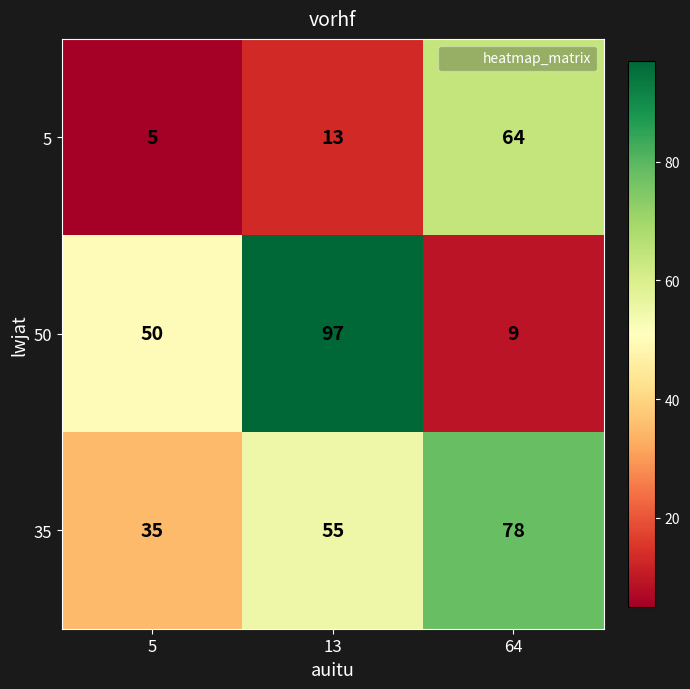

What is the difference between the 35 values at 13 and 64?

23